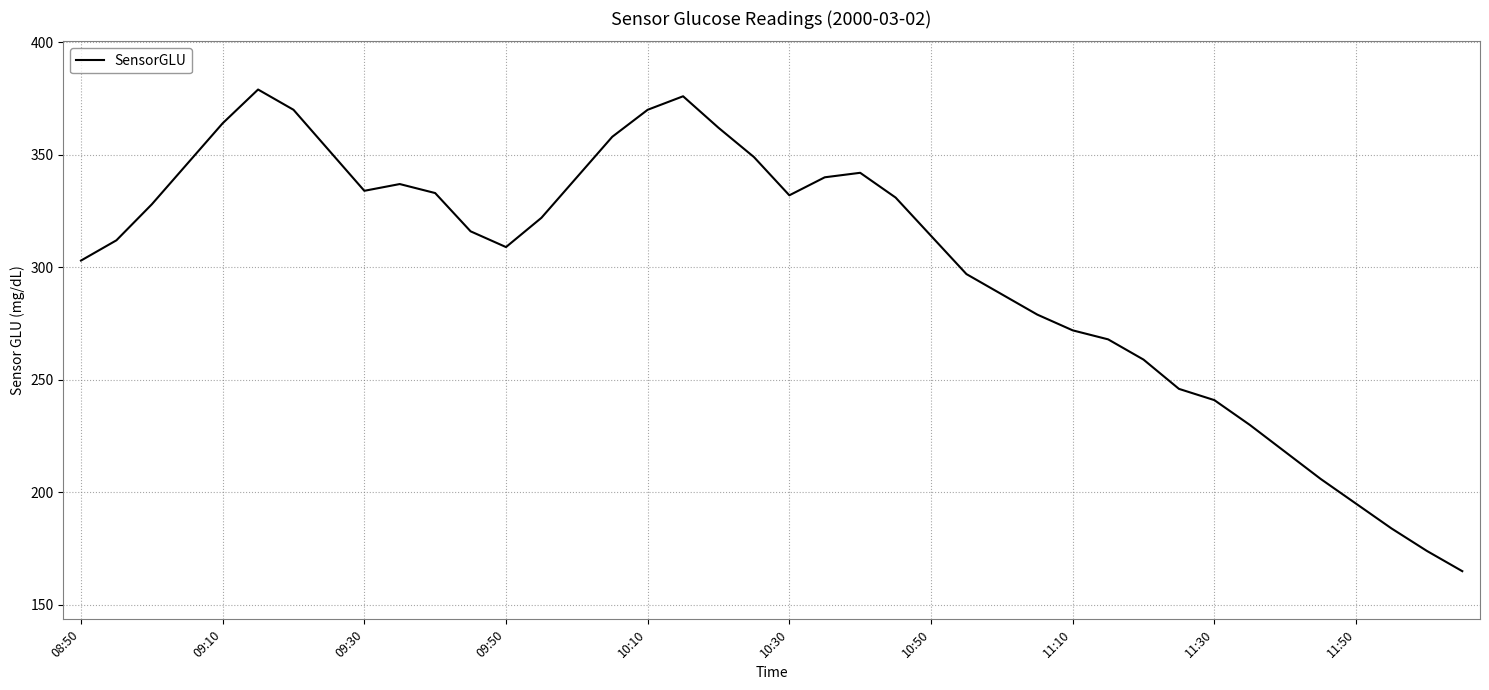

What is the minimum value shown in the chart?

165